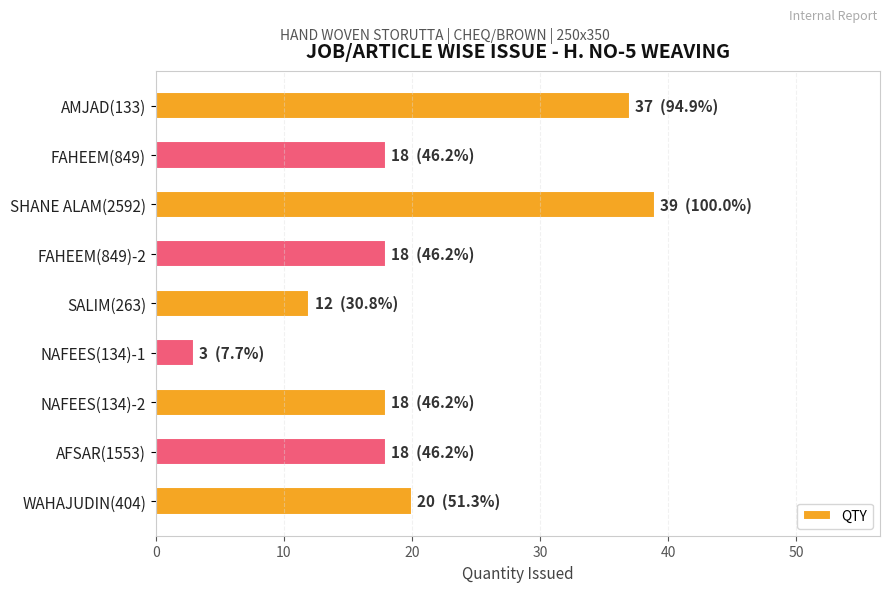

What is the ratio of the value at NAFEES(134)-2 to the value at WAHAJUDIN(404)?

0.9